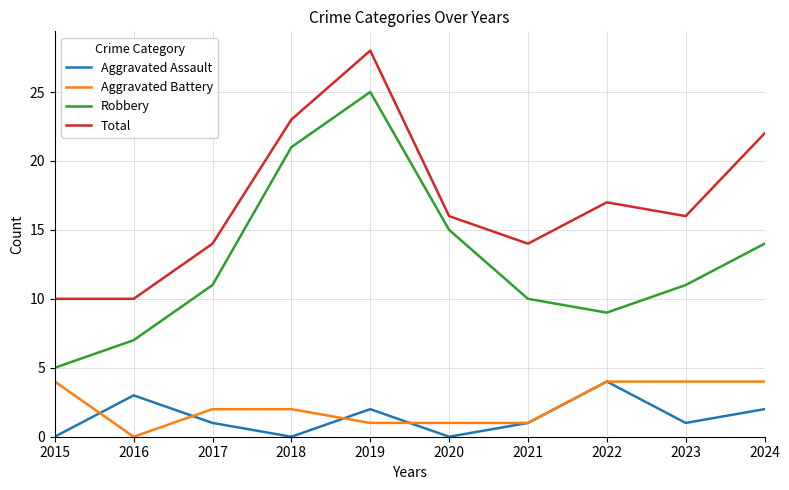

How many categories are shown in the chart?

10